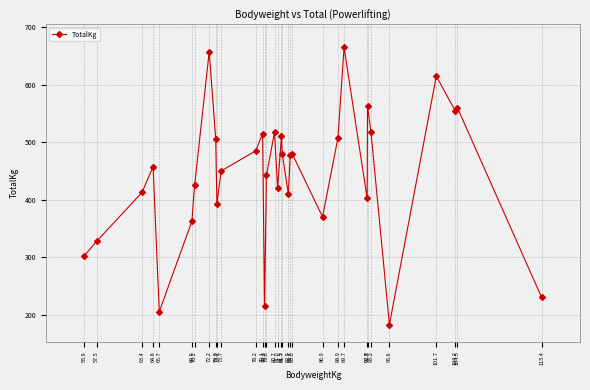

What is the value of the 13th point from the left?

515.0